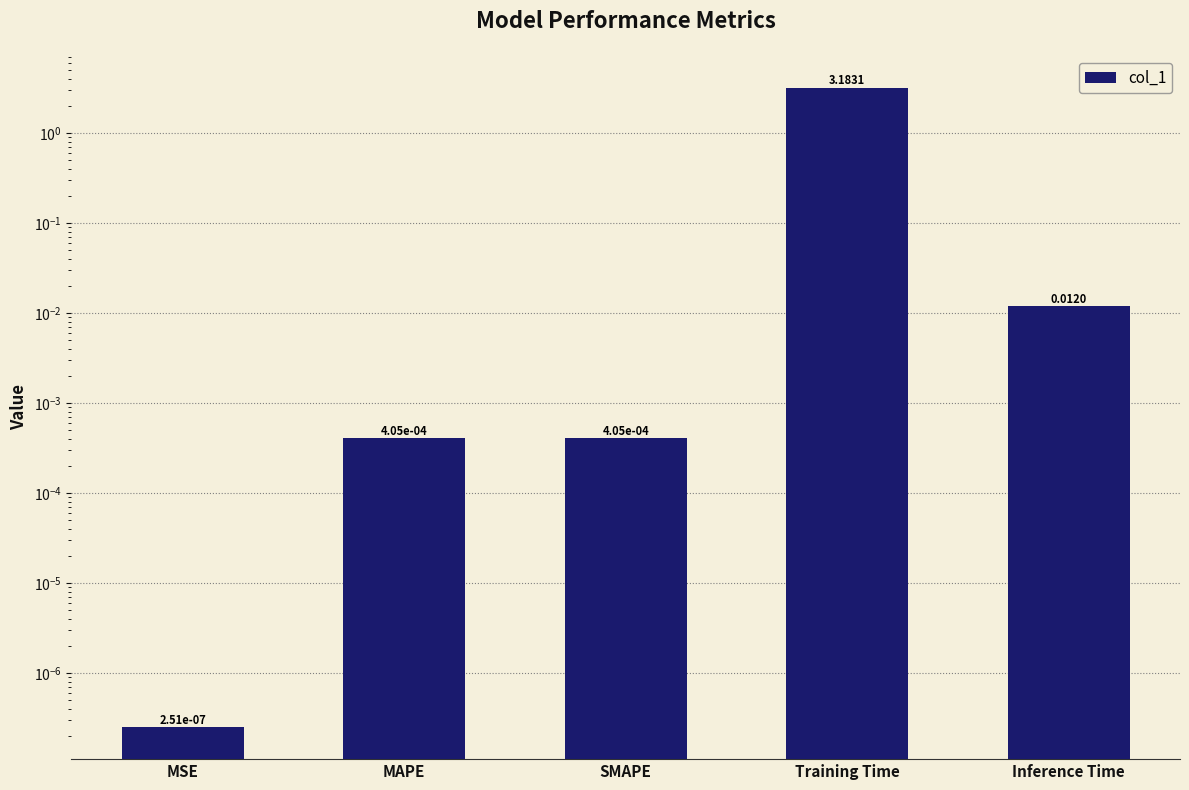

What is the change in value from Training Time to Inference Time?

-3.2